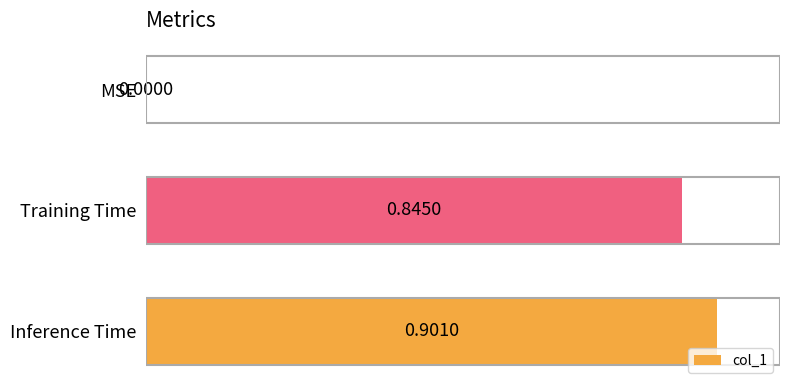

What is the sum of the values at MSE and Inference Time?

0.9